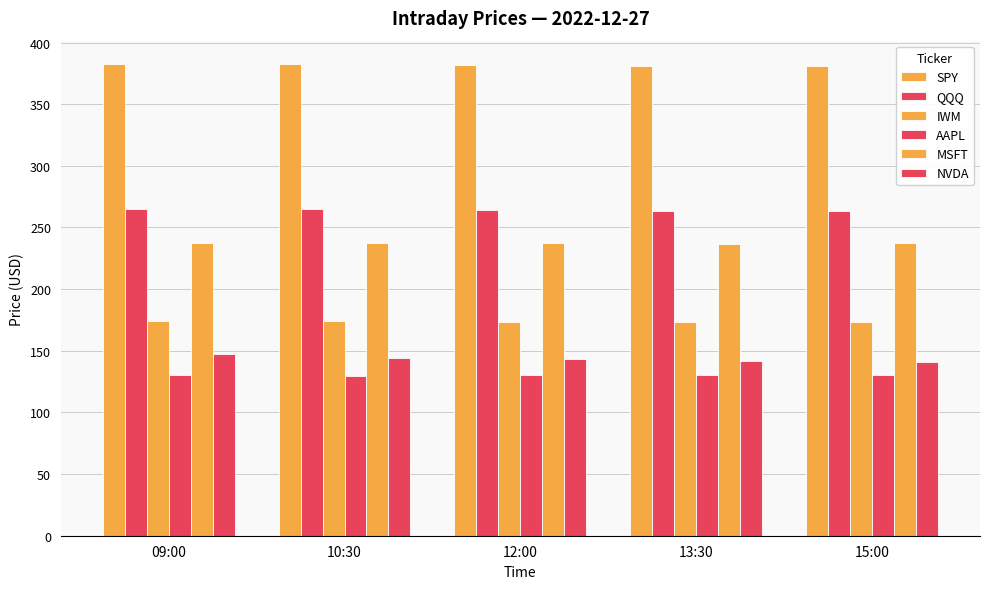

At which label is MSFT closest to 237?

15:00